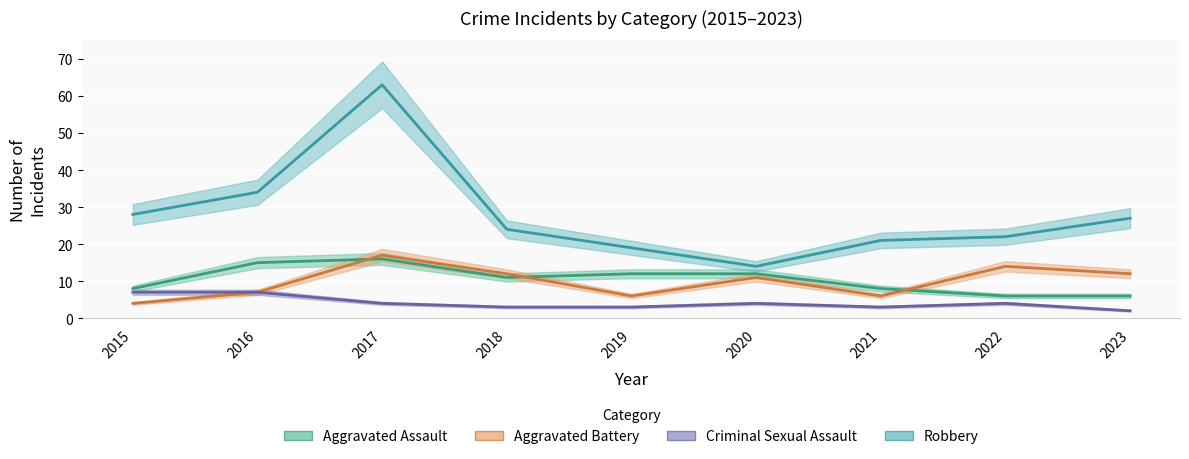

How many interior local peaks does the Aggravated Assault series have?

1